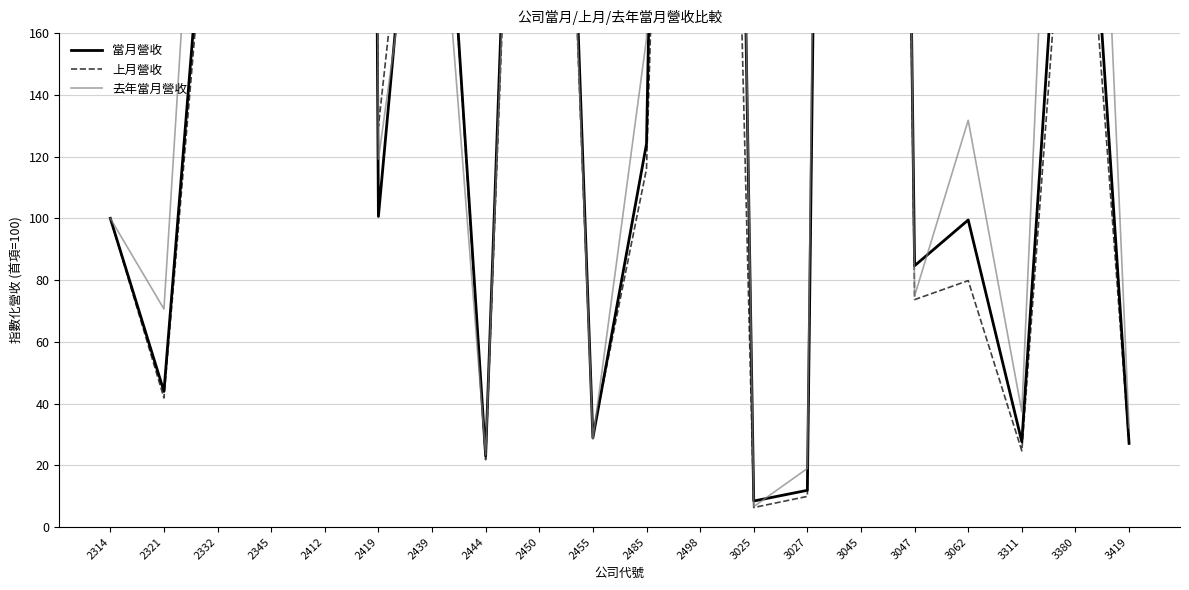

Where is the first local minimum for 上月營收?

2321